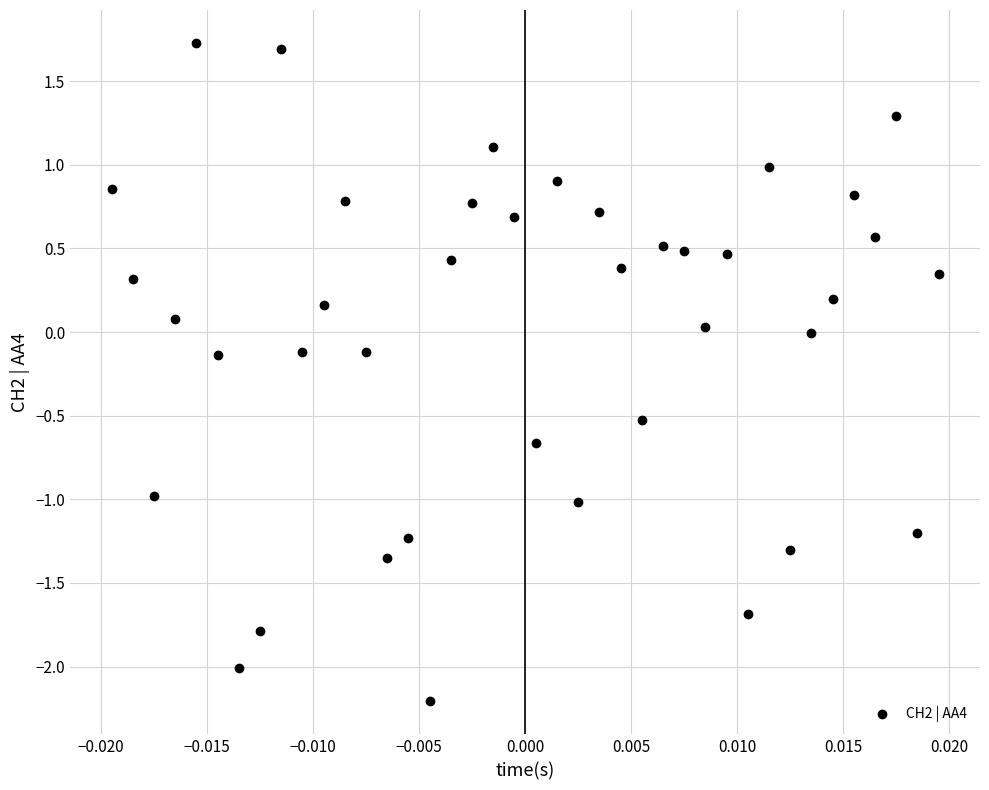

Count the number of points in this scatter plot.

40